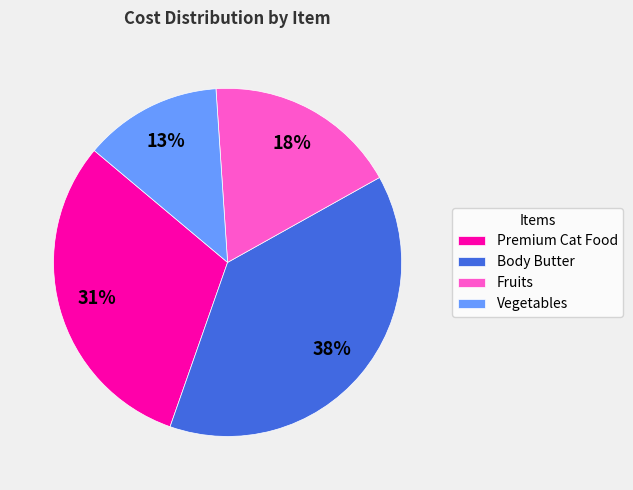

Rank the categories by value from lowest to highest.

Vegetables, Fruits, Premium Cat Food, Body Butter